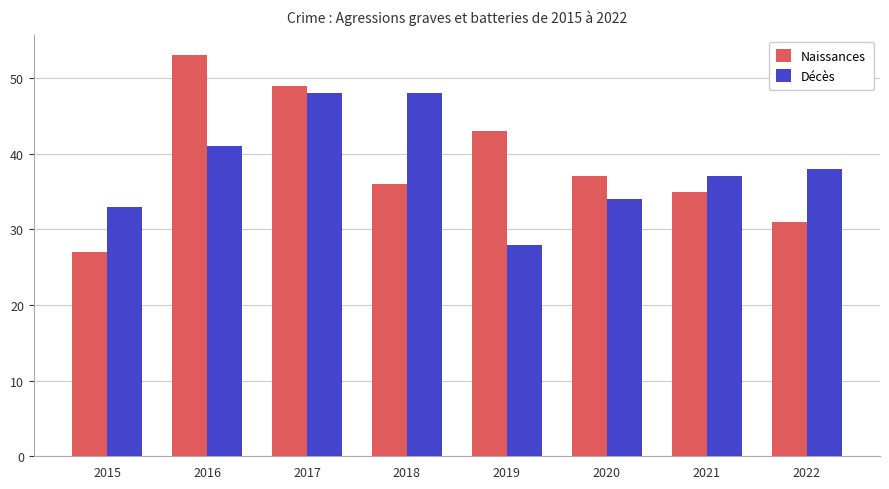

Which series changed the most between 2016 and 2019?

Décès